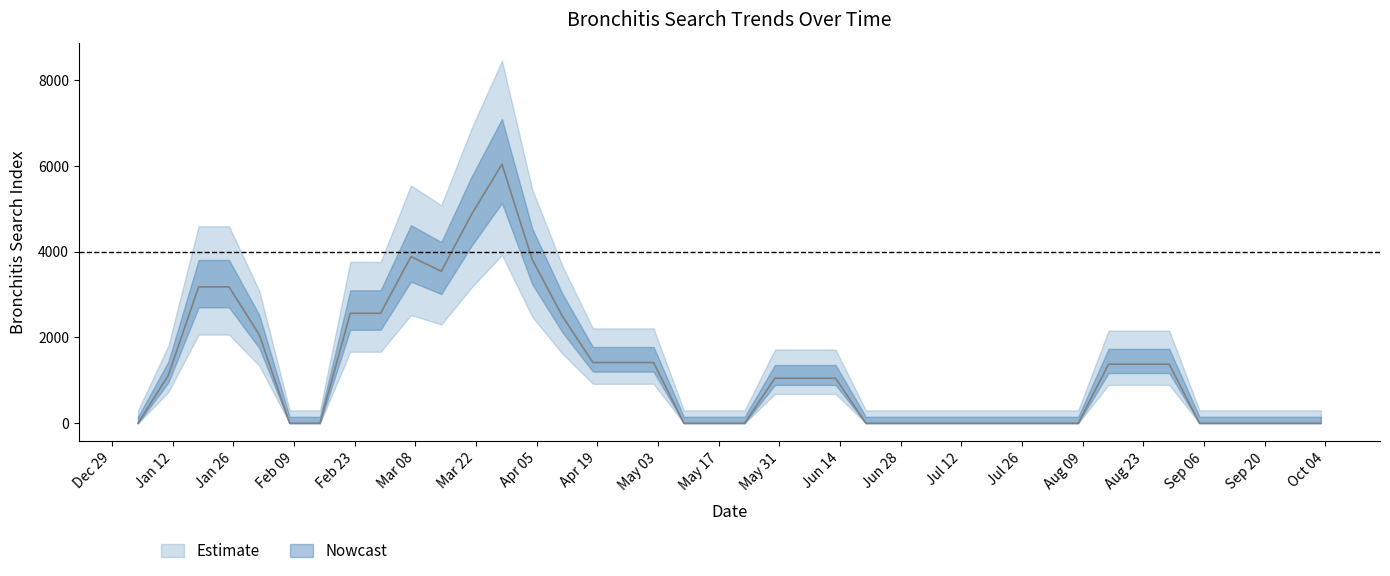

Is this an area chart (filled region under the line)?

No